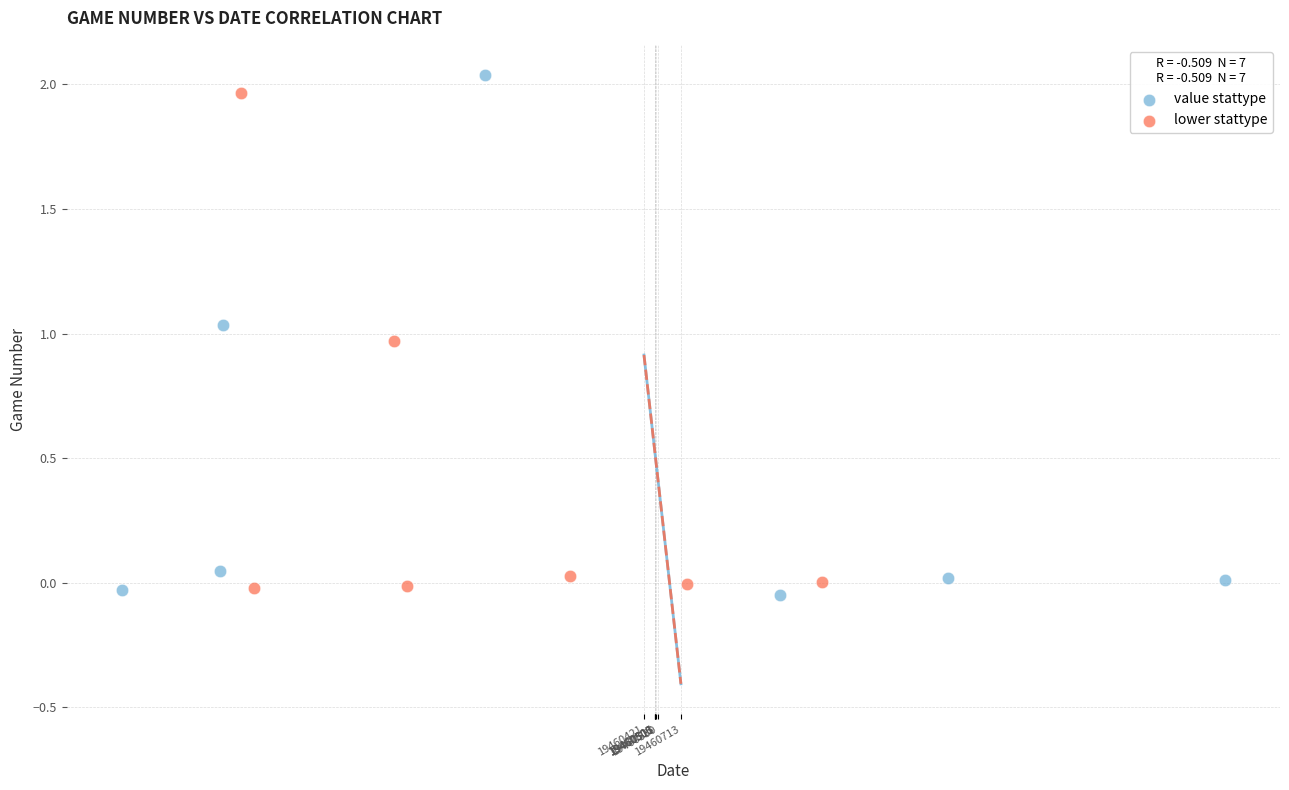

Which series has the widest spread of Y values?

value stattype